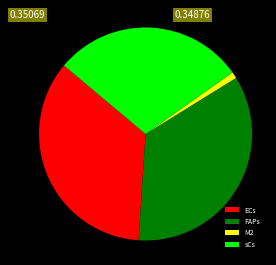

Which has a higher value, FAPs or sCs?

FAPs